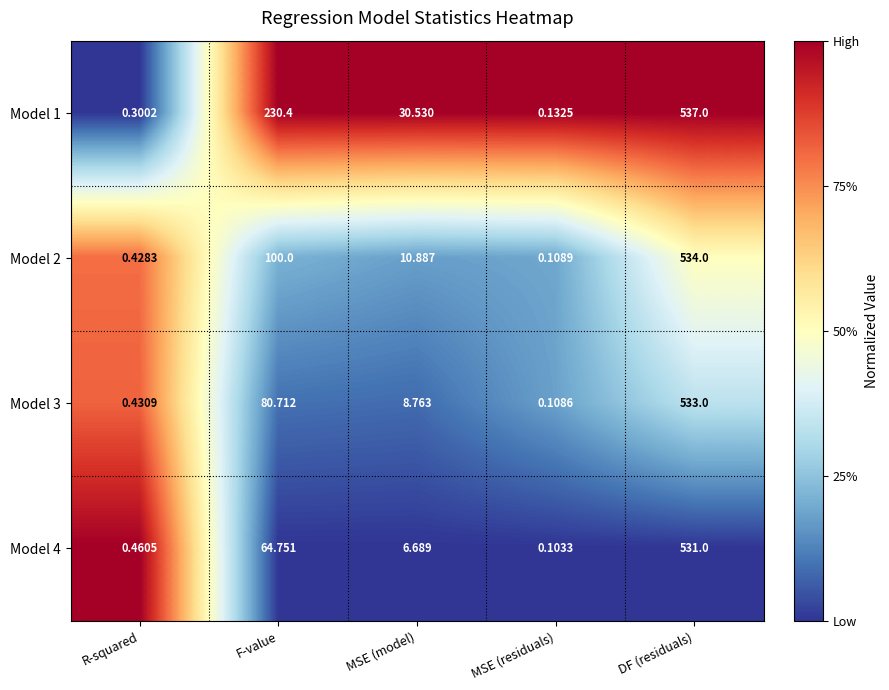

At which category does the chart reach its peak across all series?

DF (residuals)